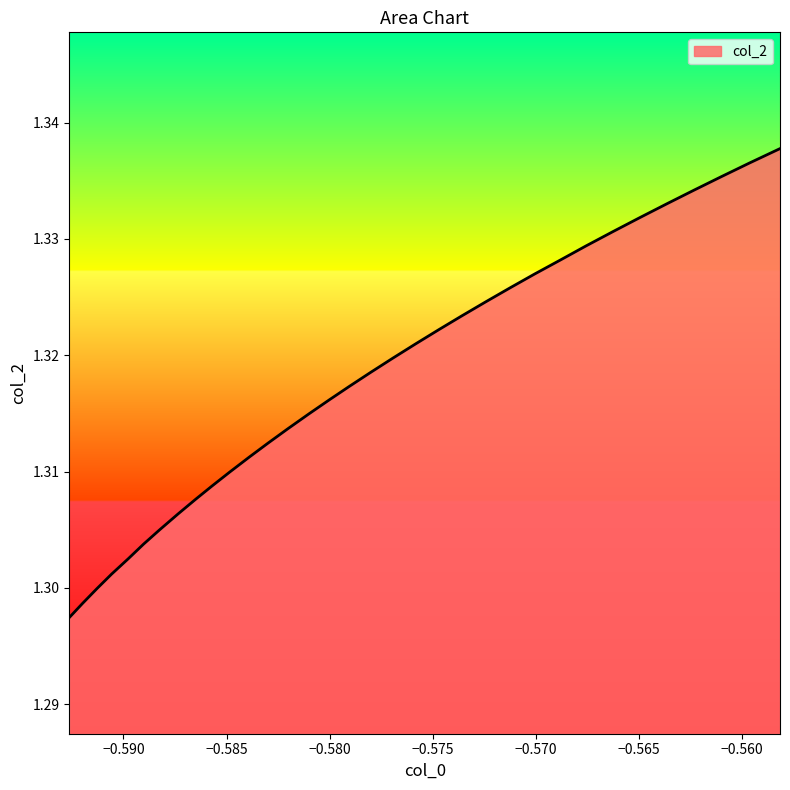

What is the smallest value displayed?

1.3